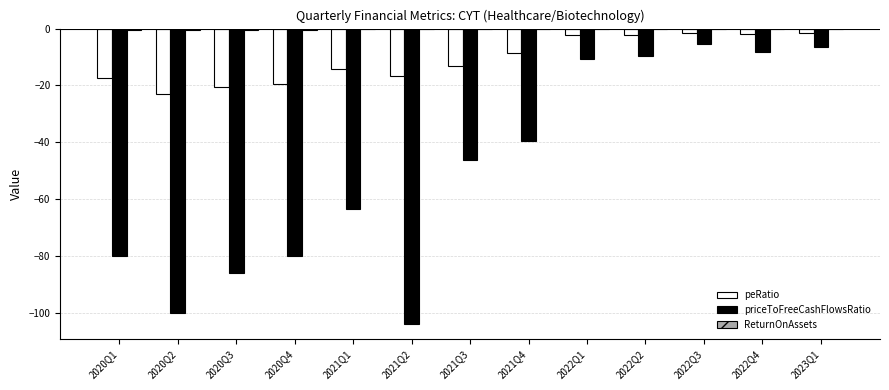

How many series are shown in this chart?

3